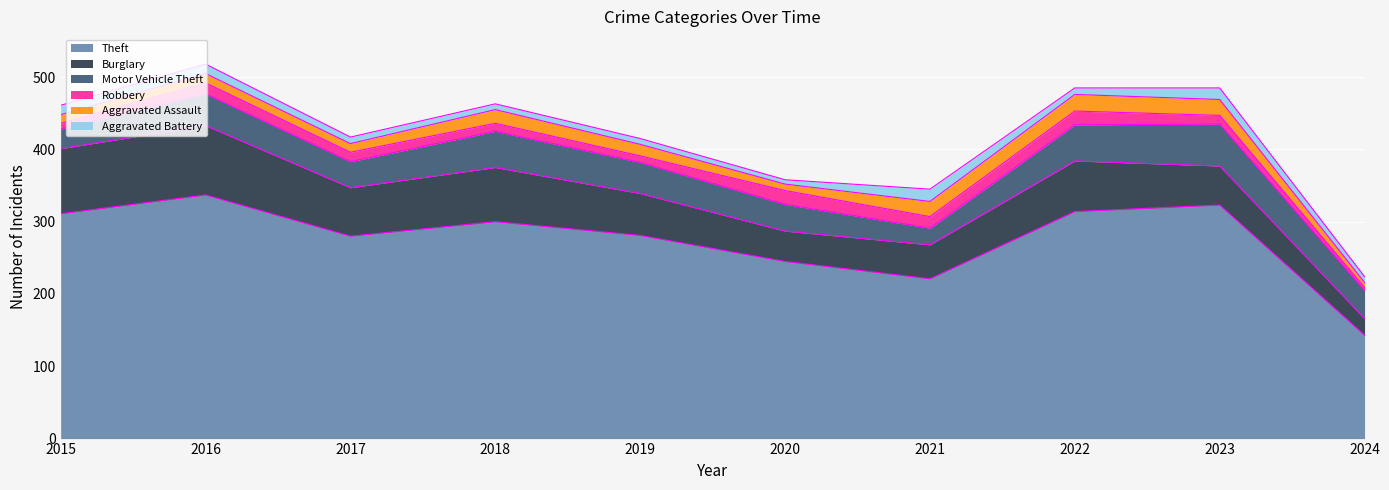

What is the difference between the Robbery values at 2021 and 2024?

12